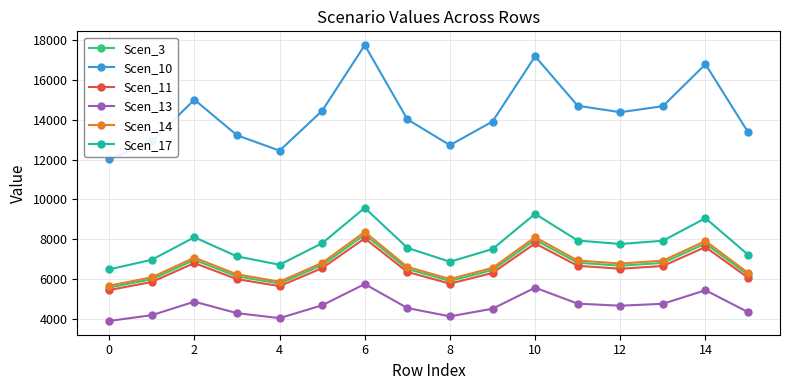

What is the maximum value for Scen_10?

17763.0